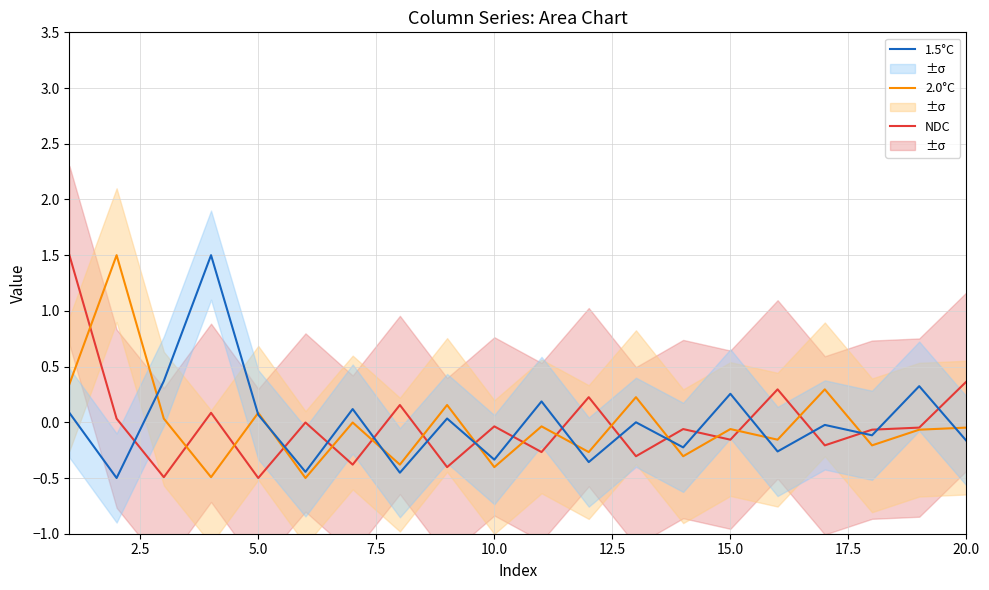

What are all the series names shown in the legend?

NDC, 2.0°C, 1.5°C